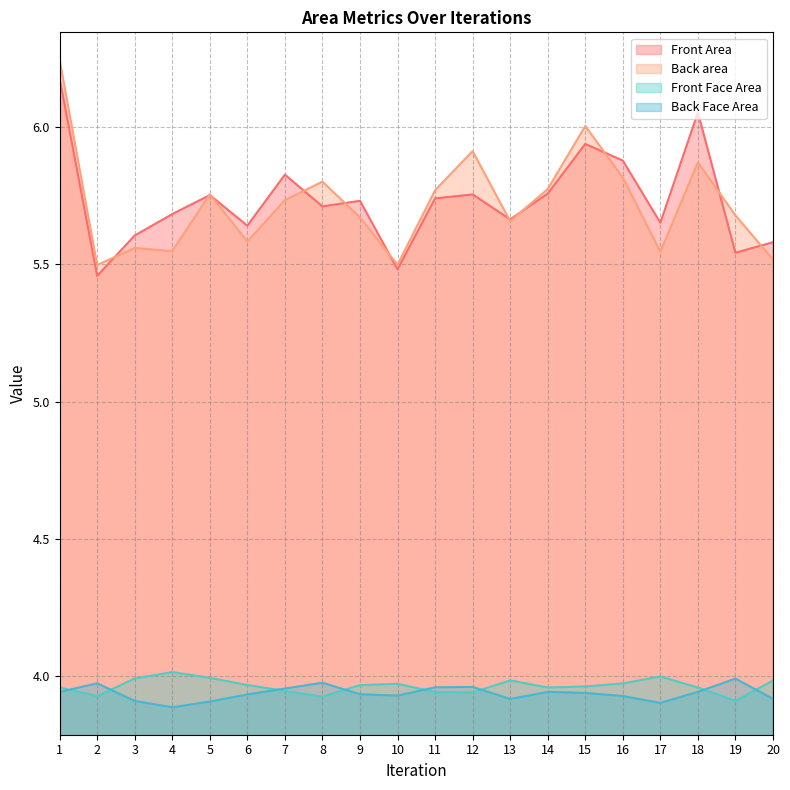

How many interior local peaks does the Front Area series have?

6